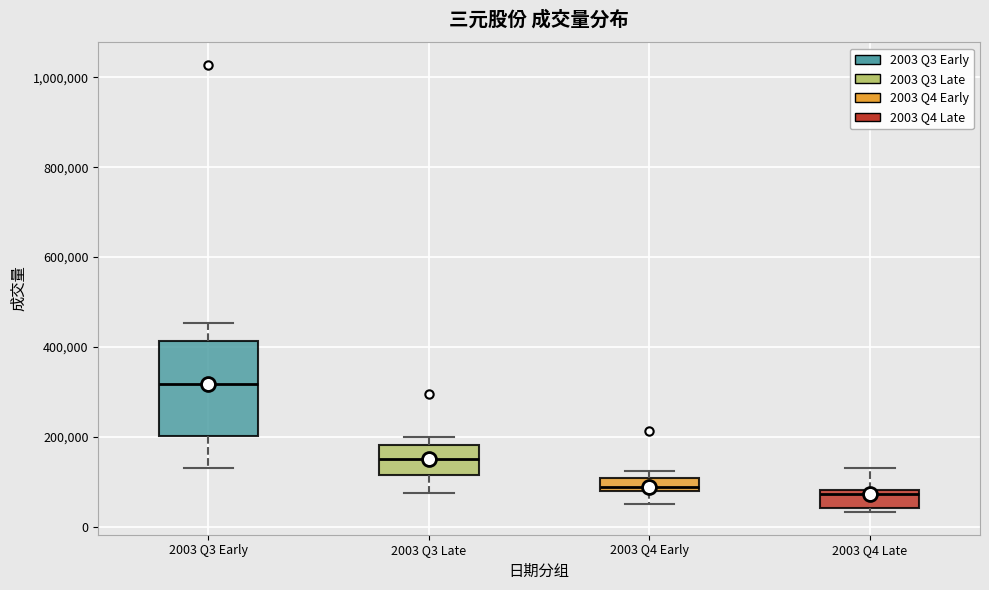

Comparing the boxes themselves (not the whiskers), which one is the tallest?

2003 Q3 Early